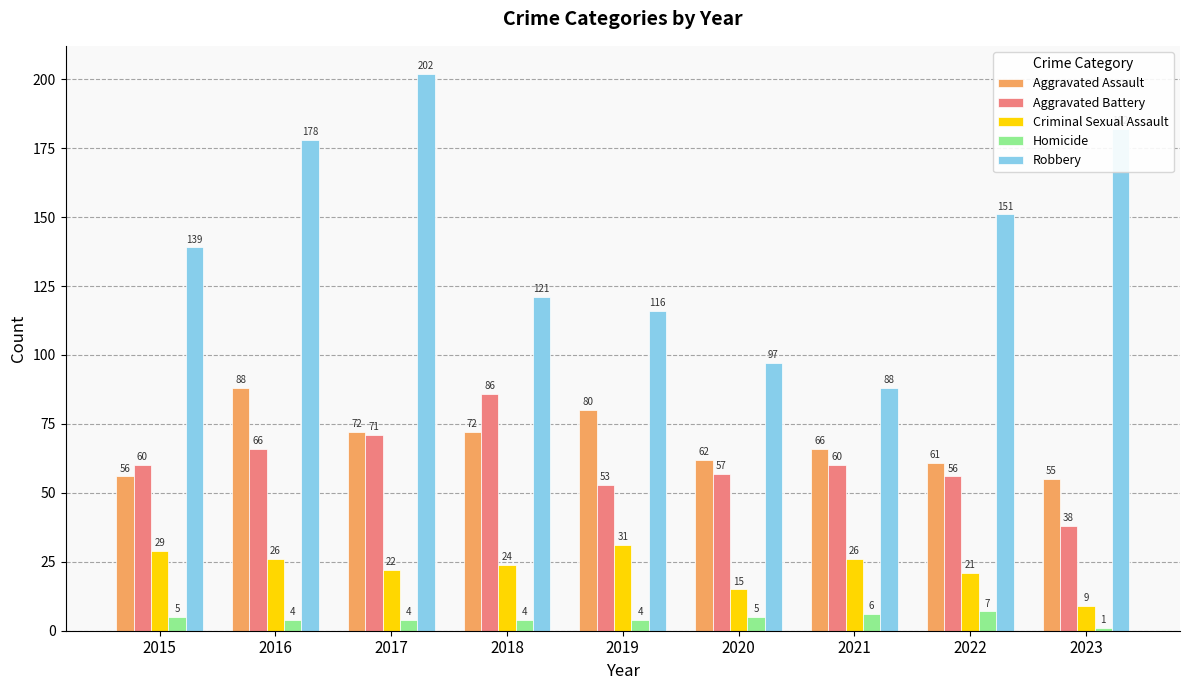

Reading left to right, transcribe all the data shown in this chart.

Aggravated Assault: 56	88	72	72	80	62	66	61	55
Aggravated Battery: 60	66	71	86	53	57	60	56	38
Criminal Sexual Assault: 29	26	22	24	31	15	26	21	9
Homicide: 5	4	4	4	4	5	6	7	1
Robbery: 139	178	202	121	116	97	88	151	182